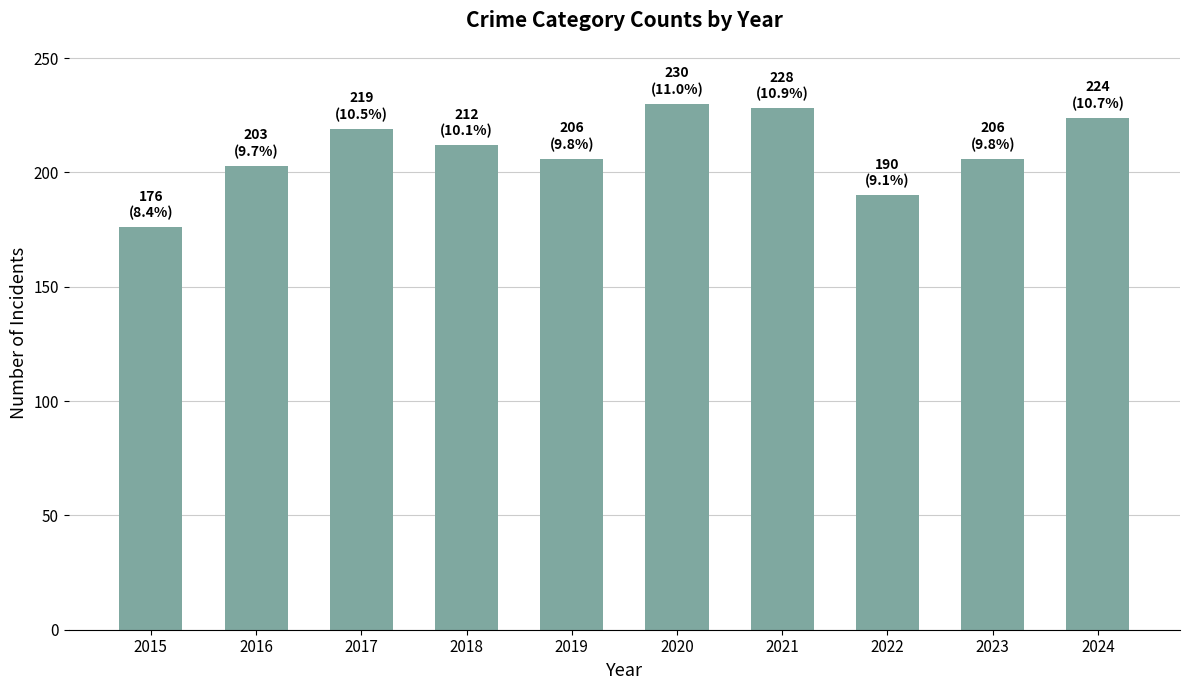

The value at 2022 is 266. True or false?

False